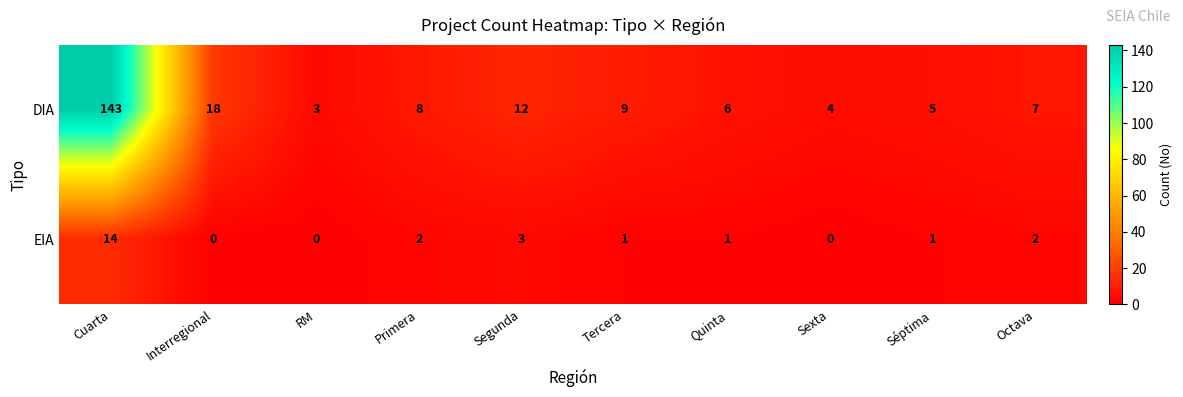

The value of DIA at Cuarta is 143. True or false?

True